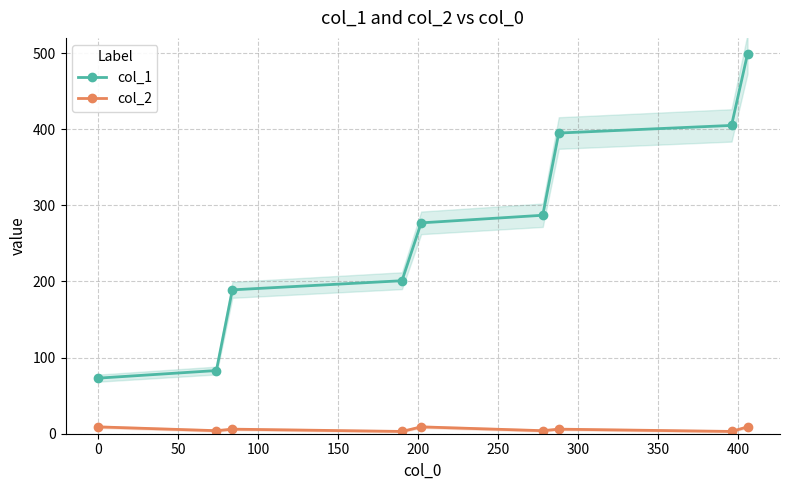

True or false: col_1 and col_2 cross at least once.

False